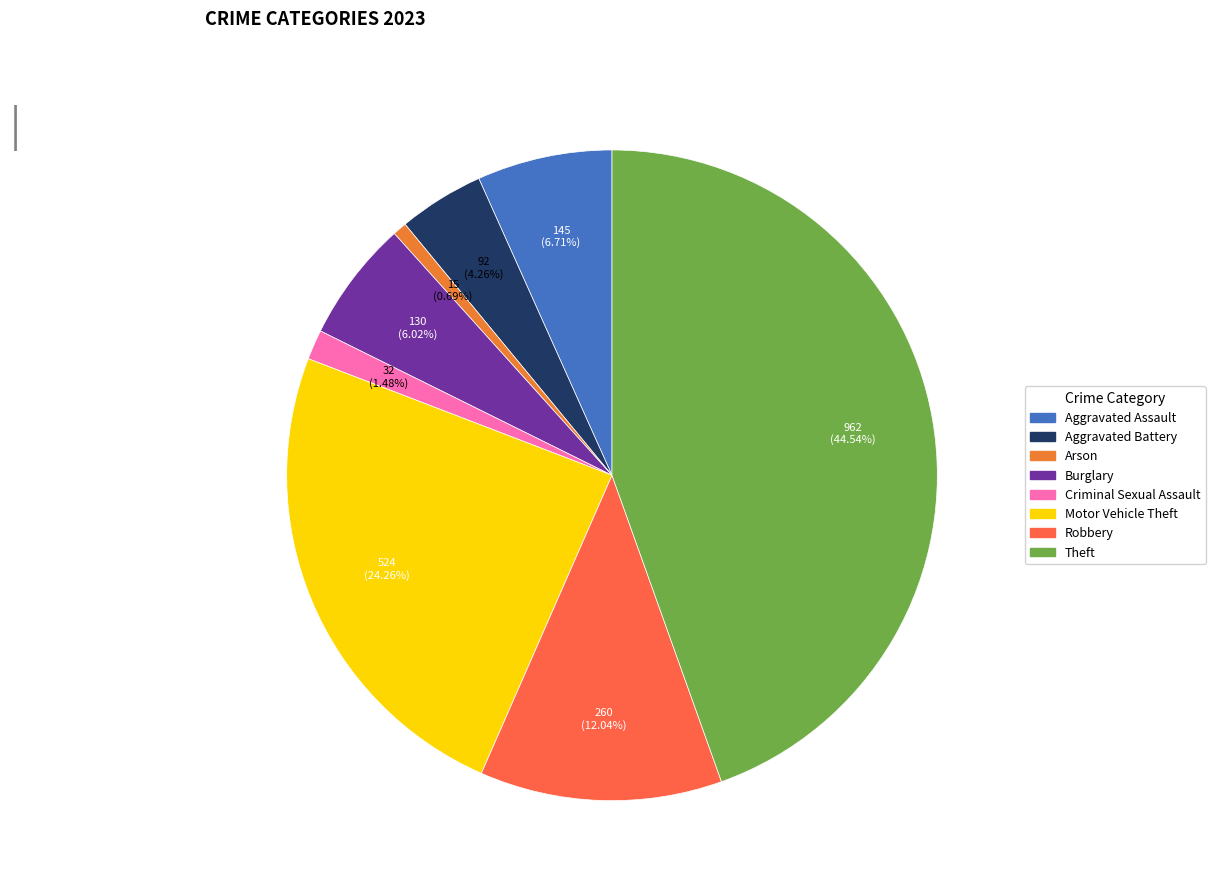

To the nearest percent, what percentage of the pie is Burglary?

6%